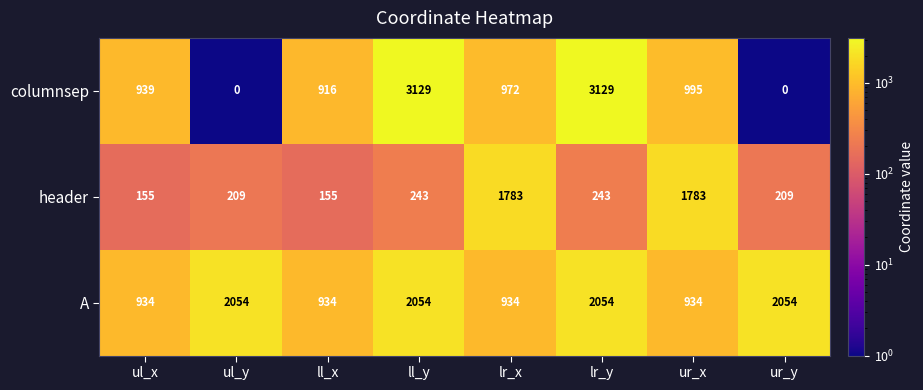

Rank the series at ll_y from highest to lowest value.

columnsep, A, header